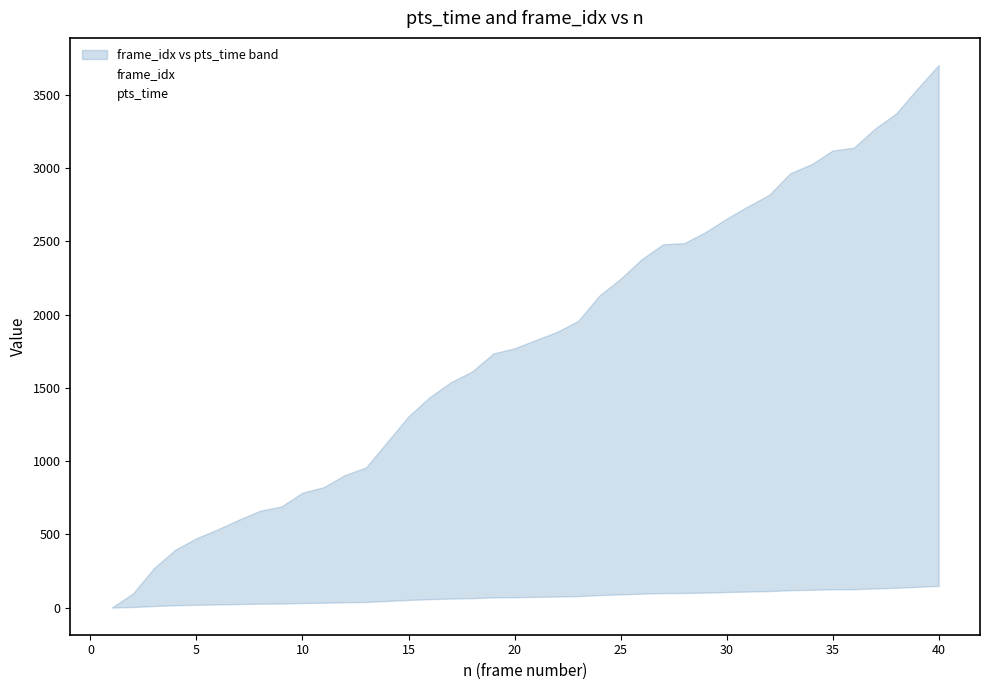

Does the chart display data point markers on the line(s)?

No